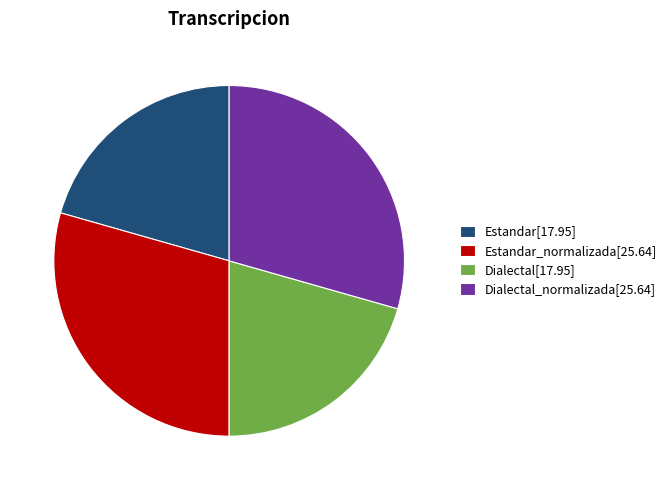

Does Estandar[17.95] represent more than half of the total?

No